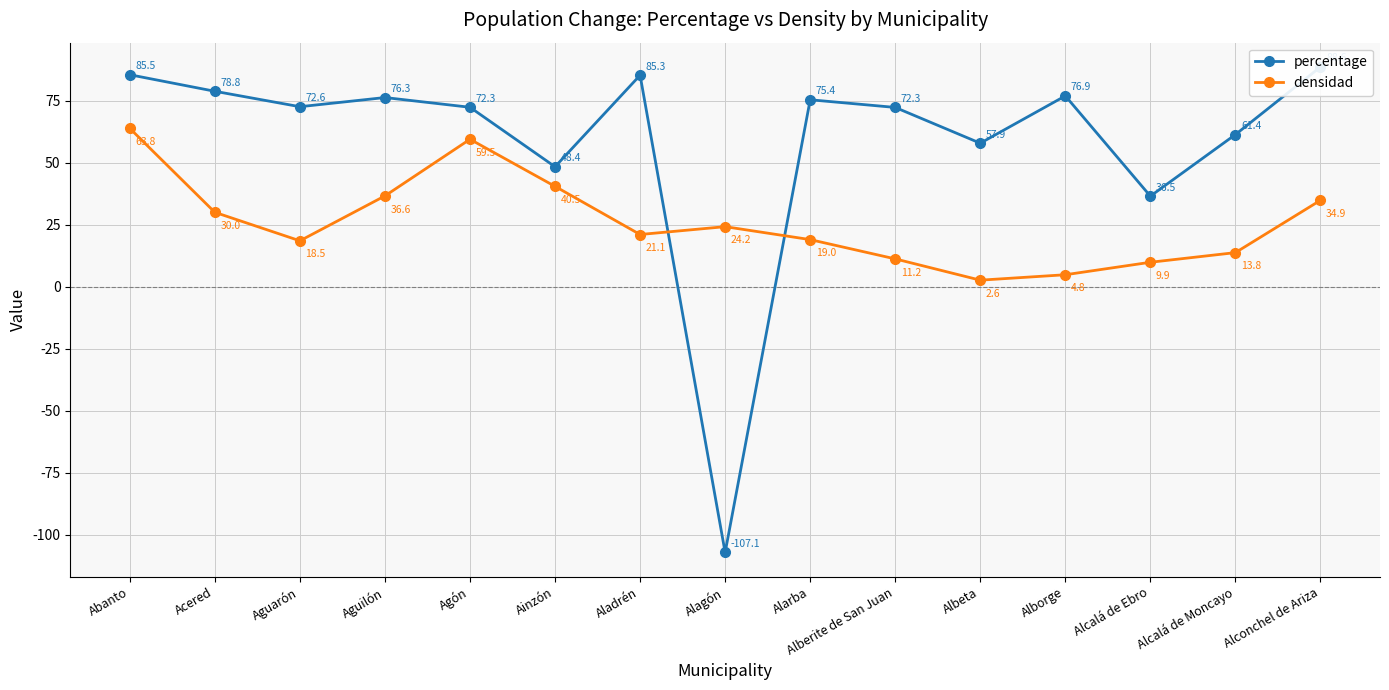

After their last crossing, which series has the higher values: percentage or densidad?

percentage